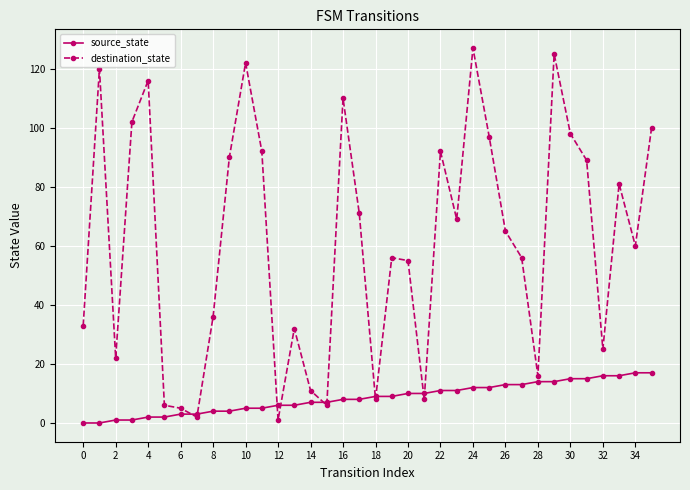

How many data points does each series have?

36